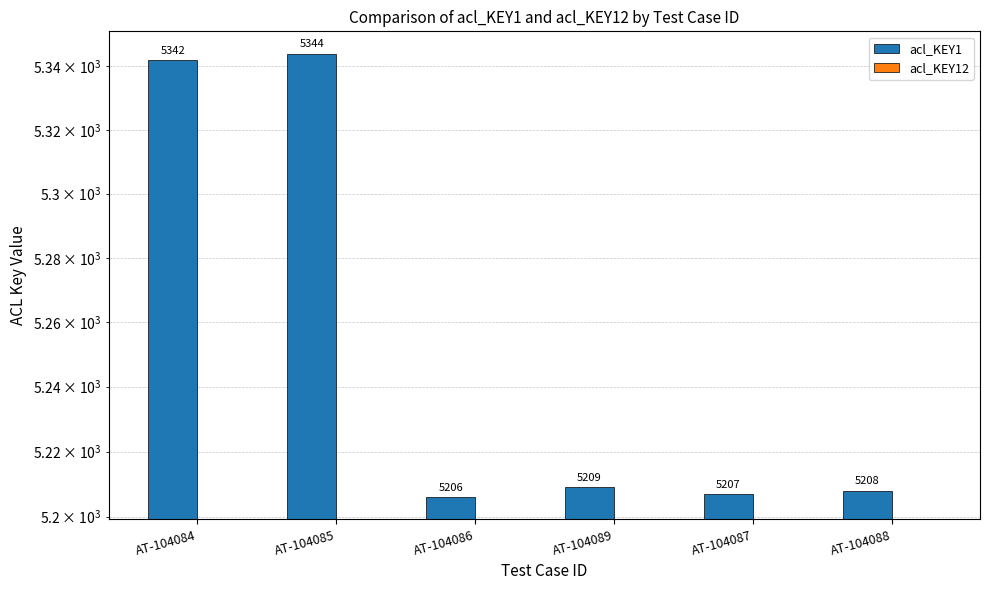

The value of acl_KEY1 at AT-104089 is 1768. True or false?

False